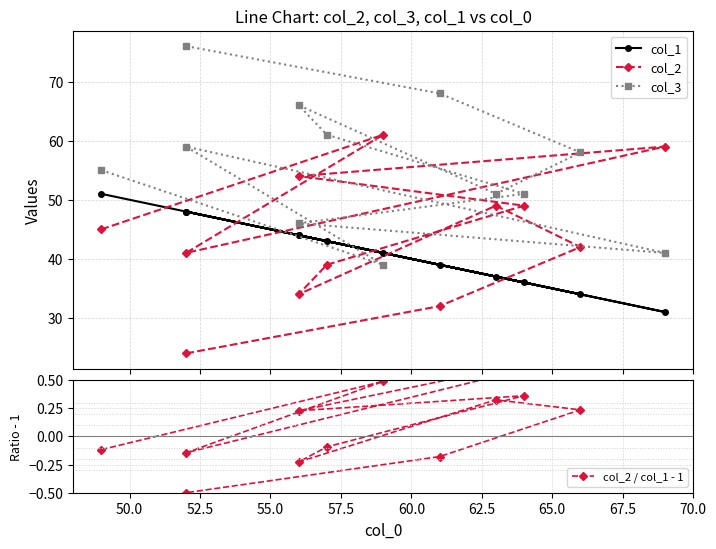

True or false: col_3 and col_2 / col_1 - 1 intersect in this chart.

False